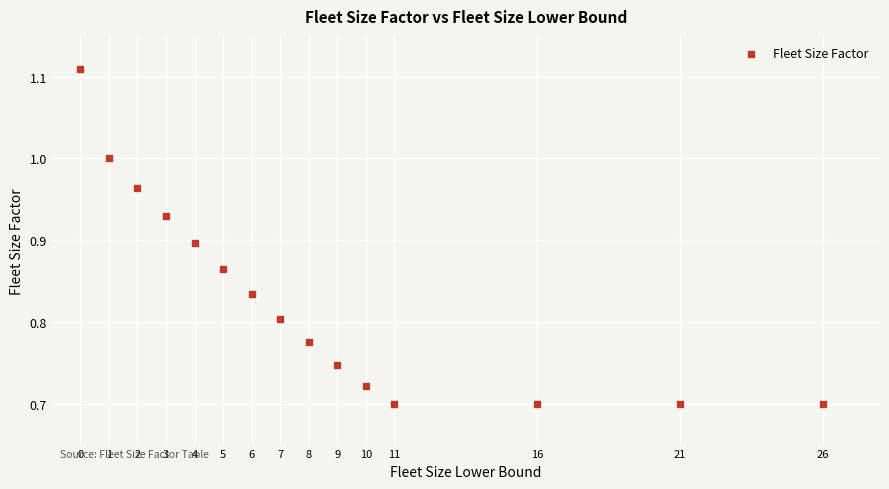

What is the range of X values (max minus min)?

26.0